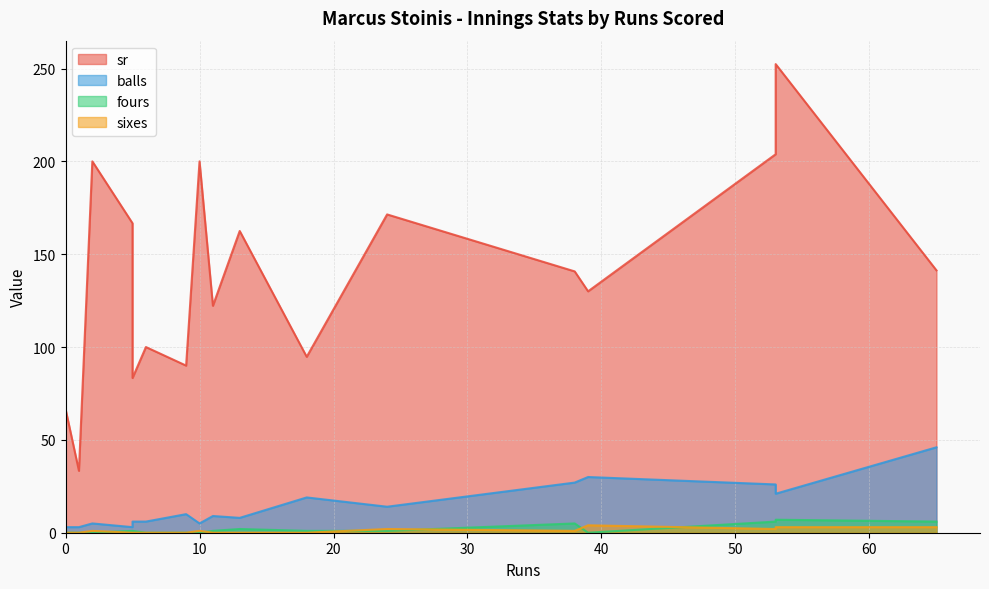

At which label does fours reach its peak?

53